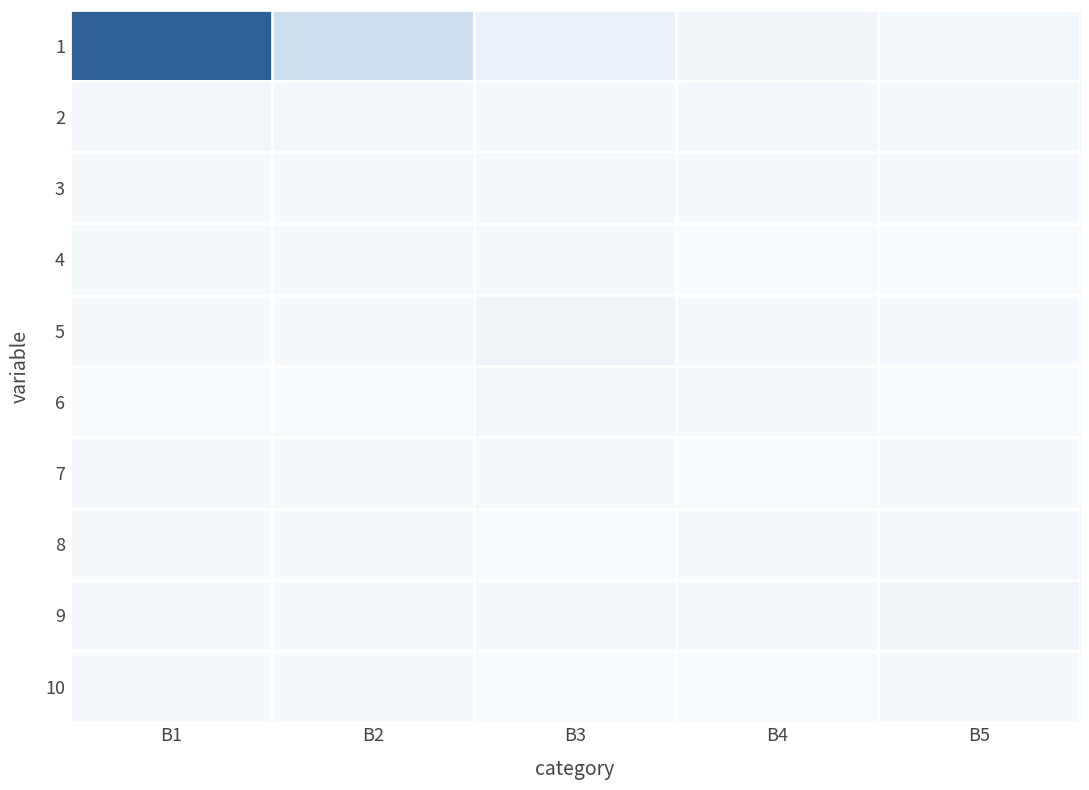

At how many categories does at least one series exceed -7?

1